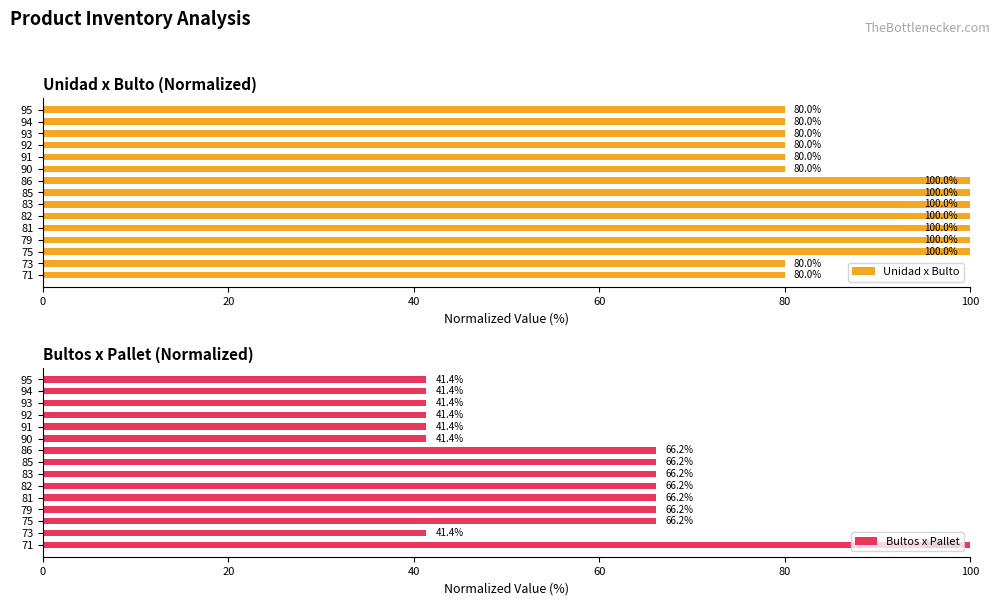

List the series in order of their peak value, lowest first.

Unidad x Bulto, Bultos x Pallet